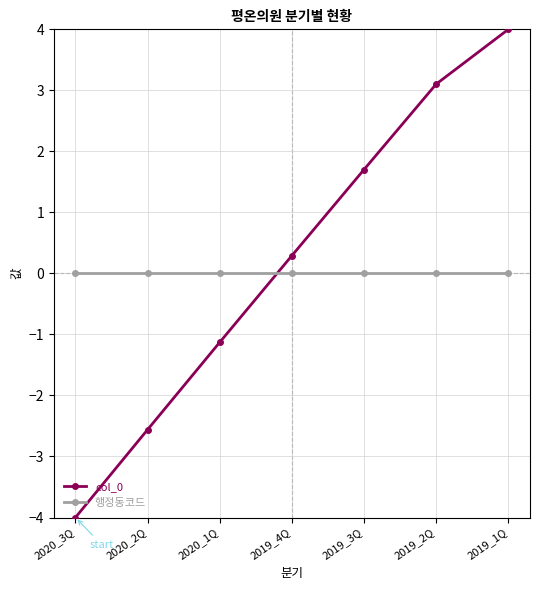

How many intersections are there between col_0 and 행정동코드?

1